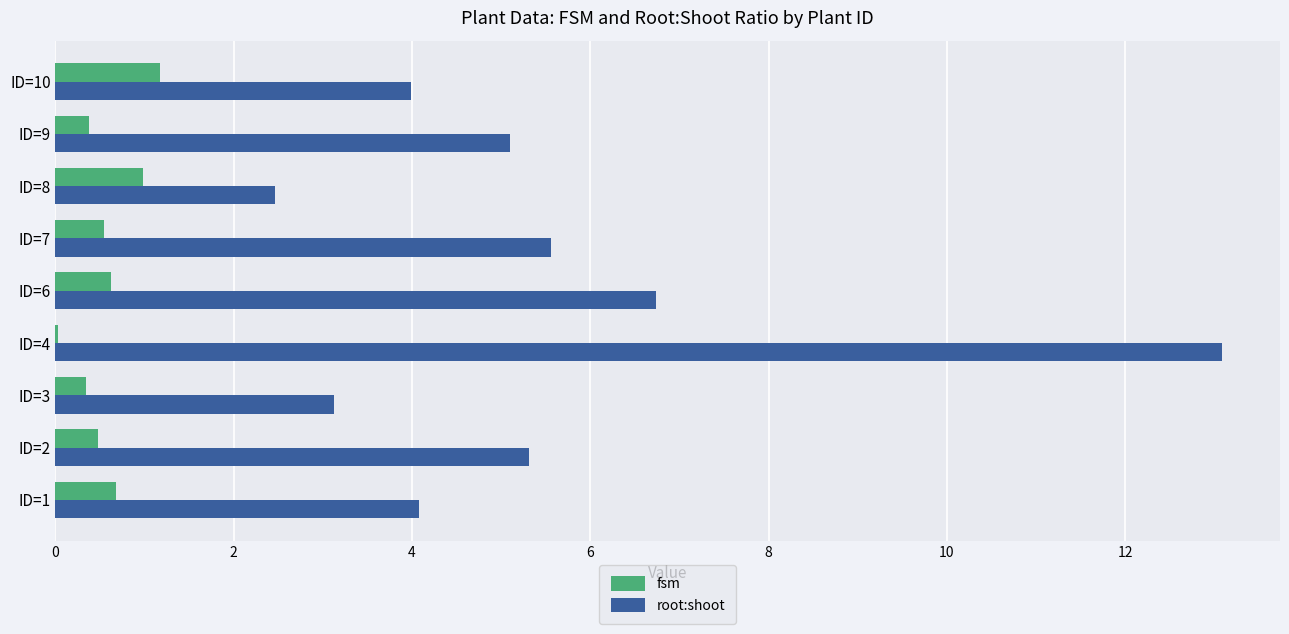

What is the sum of all fsm values?

5.2